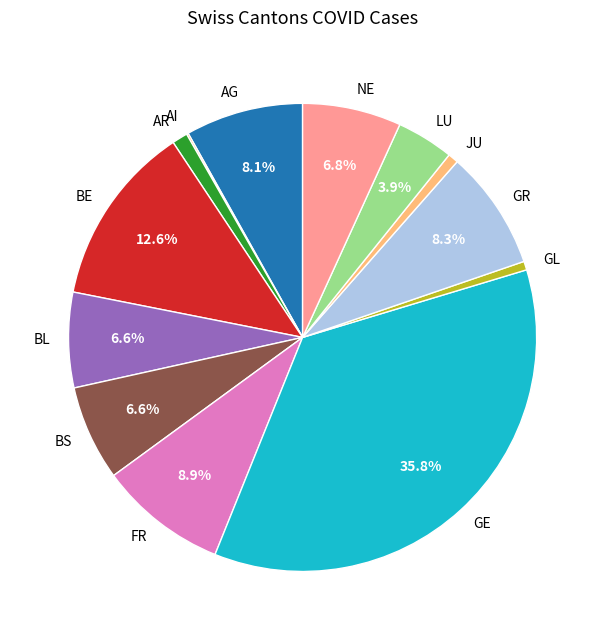

Between GE and GR, which is larger?

GE